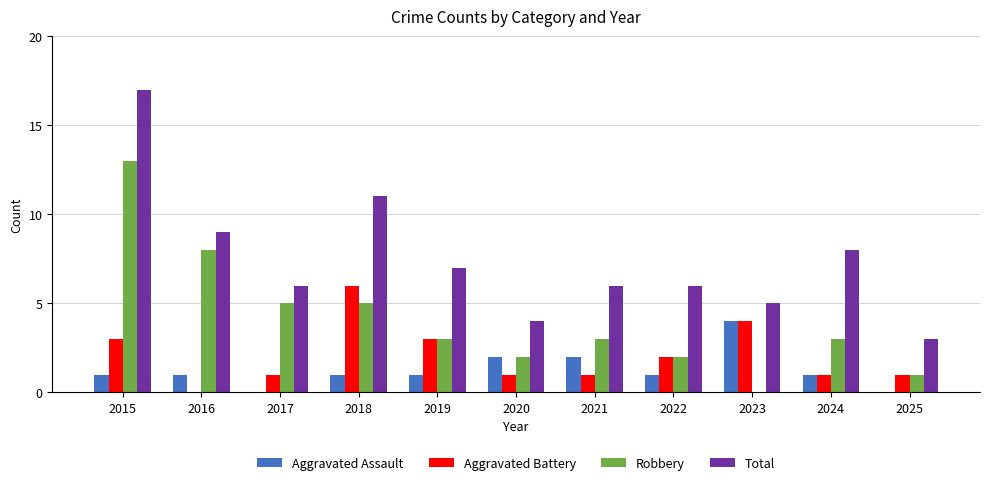

Is the value of Aggravated Battery at 2023 greater than the value of Total at 2015?

No